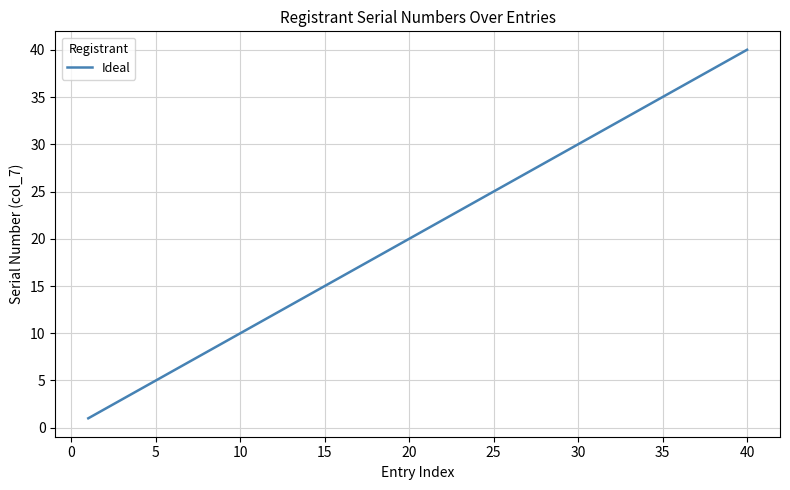

What is the difference between the maximum and minimum values?

39